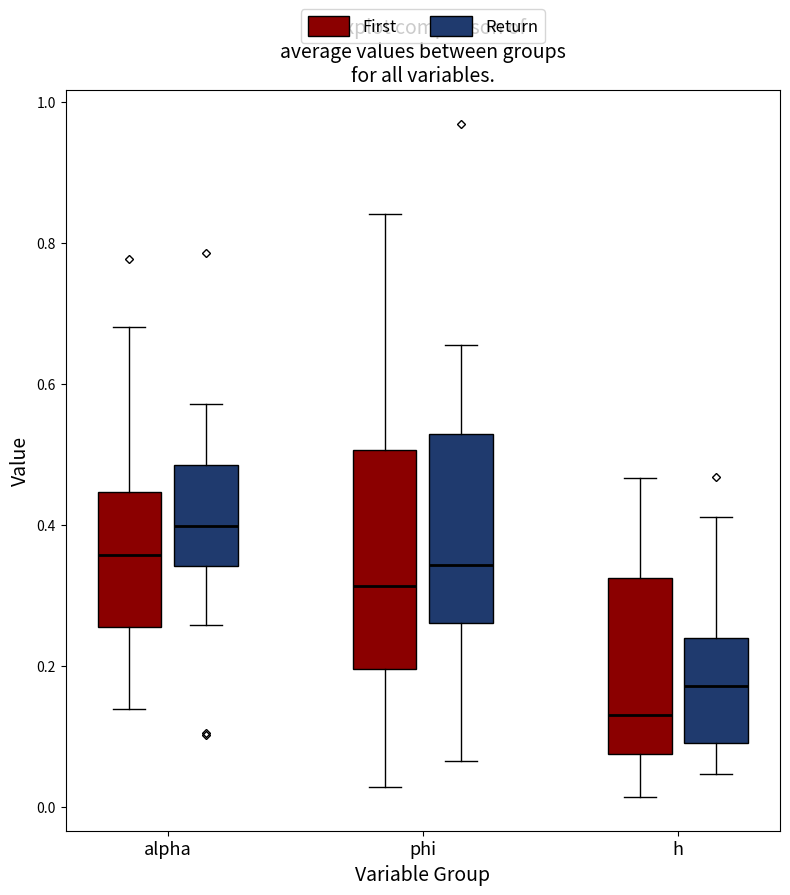

Comparing the boxes themselves (not the whiskers), which one is the tallest?

phi (First)